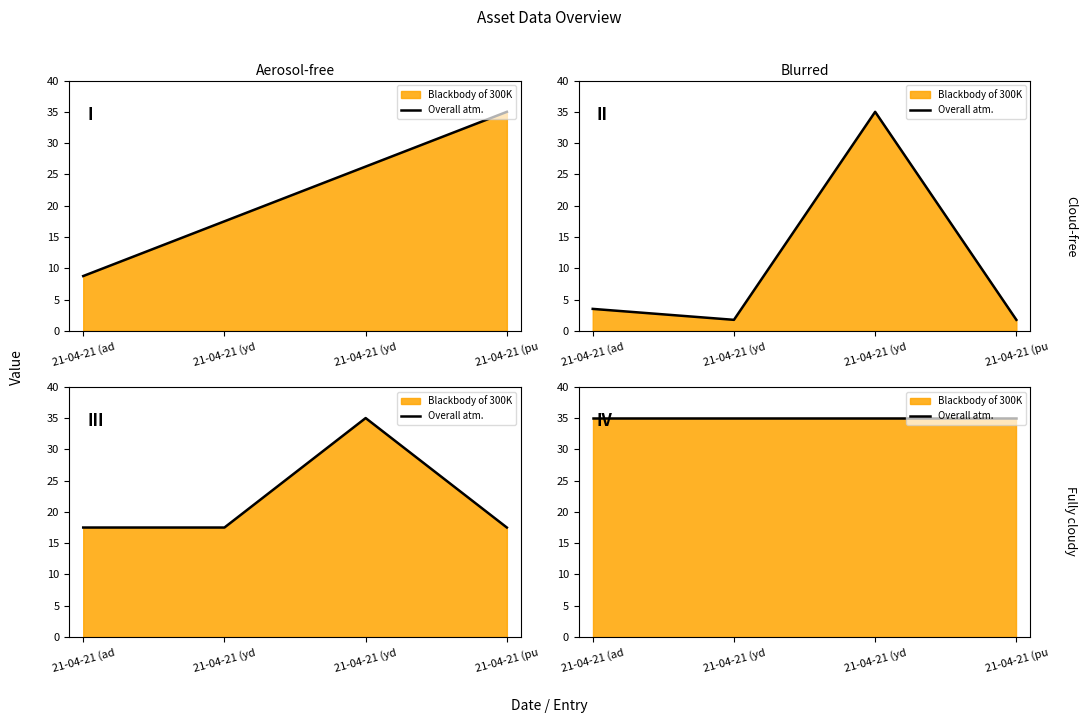

What is the value of the col_0 point at the 2nd from the left?

17.5